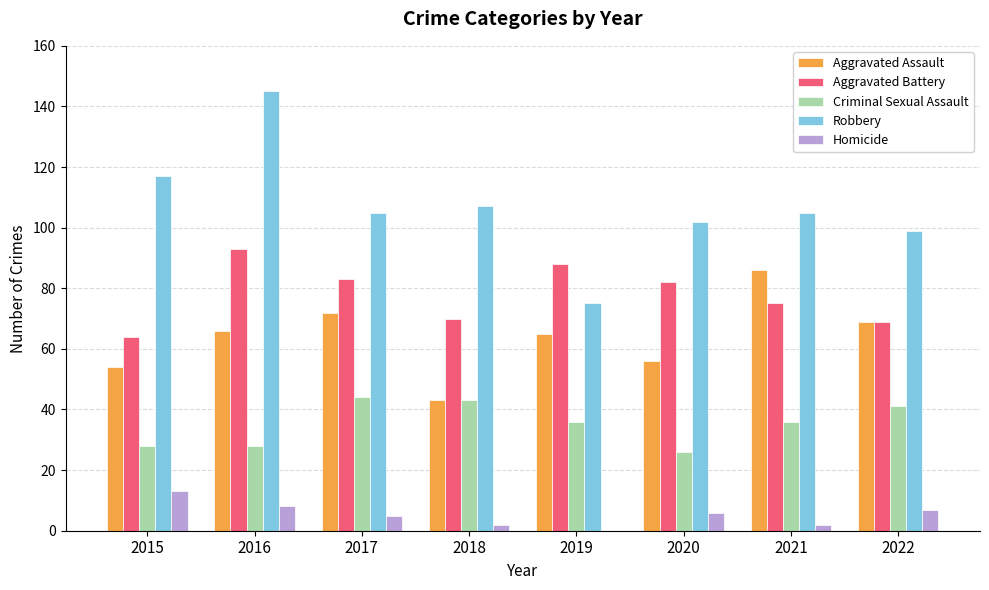

What are all the series names shown in the legend?

Aggravated Assault, Aggravated Battery, Criminal Sexual Assault, Robbery, Homicide